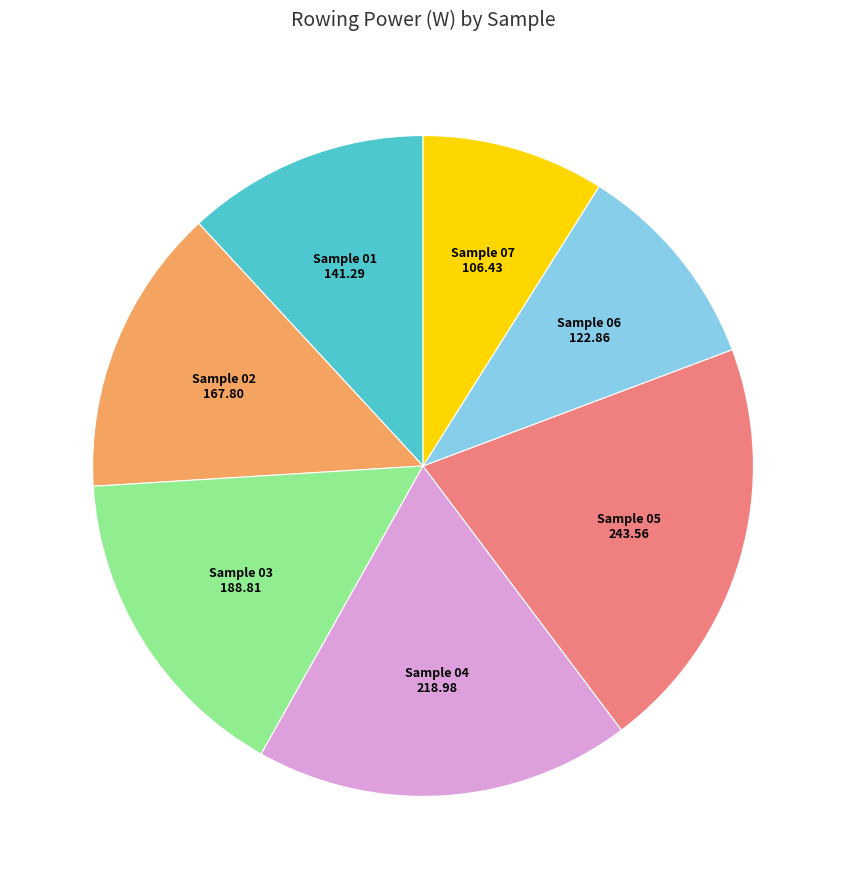

The Sample 05 243.56 slice represents 11% of the pie. True or false?

False